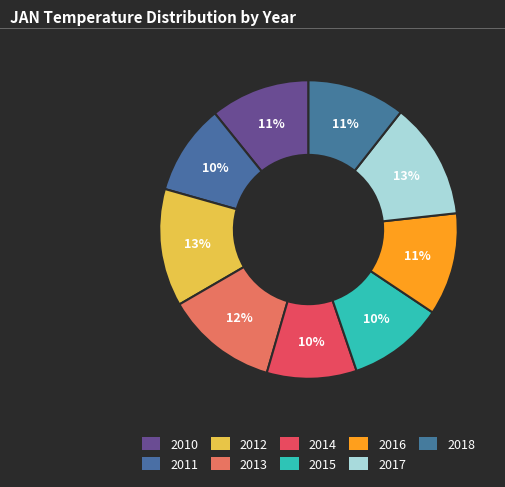

The 2013 slice represents 18% of the pie. True or false?

False